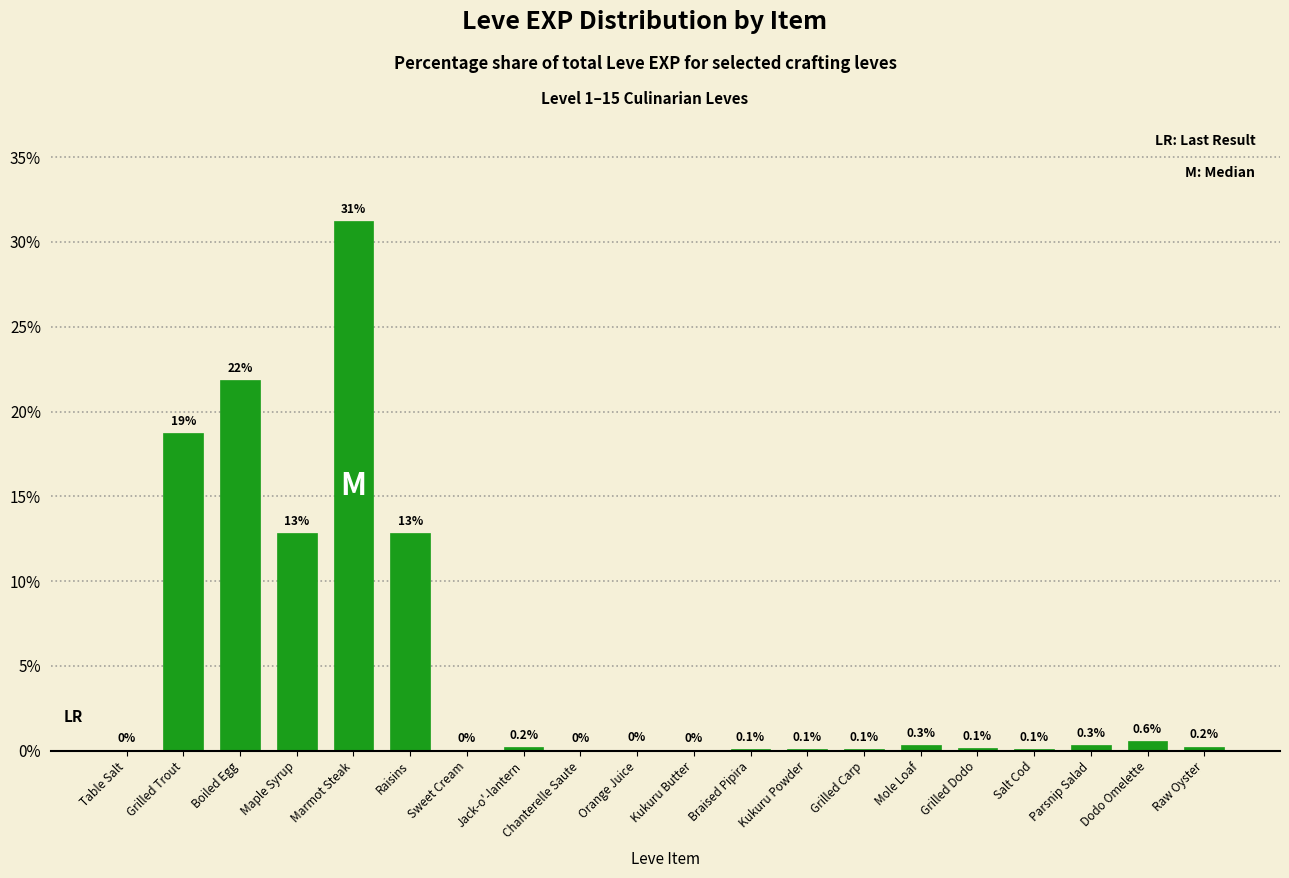

What value does the data have at Raisins?

12.8